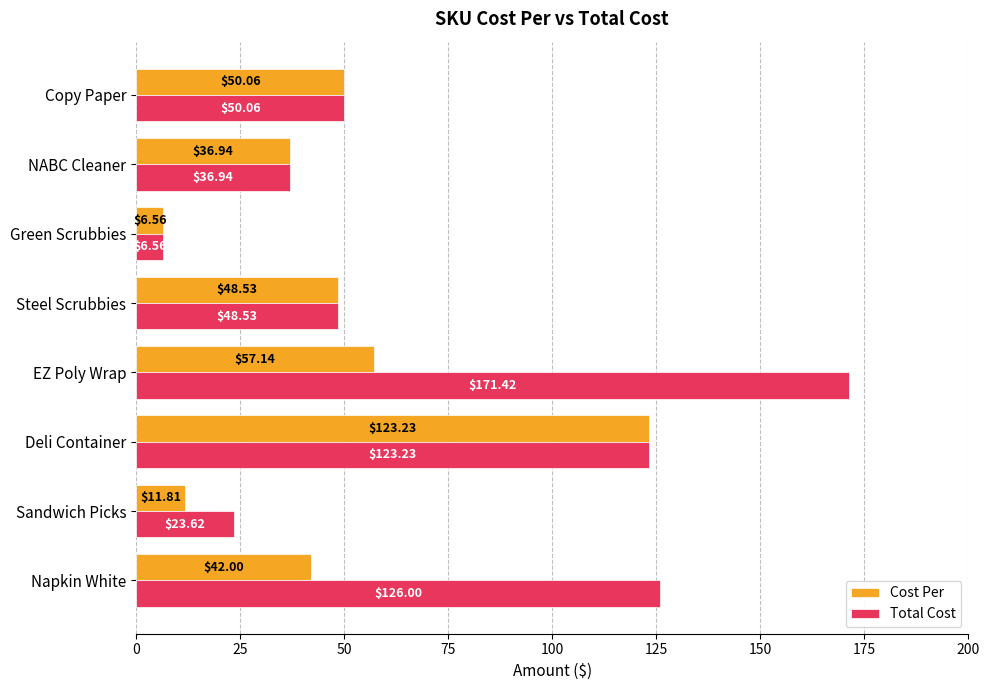

At which label is Total Cost closest to 88?

Deli Container